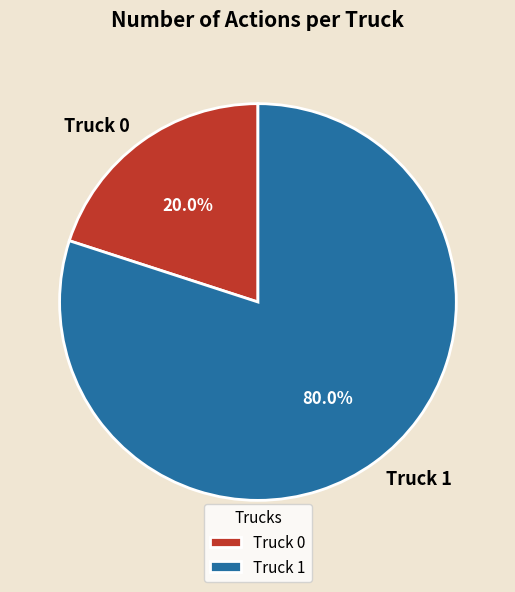

How many slices are in this pie chart?

2